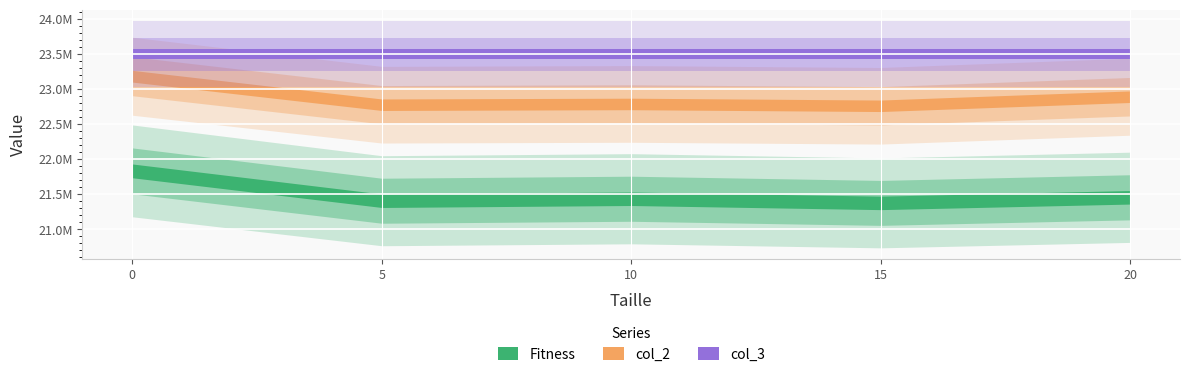

Is this an area chart (filled region under the line)?

No